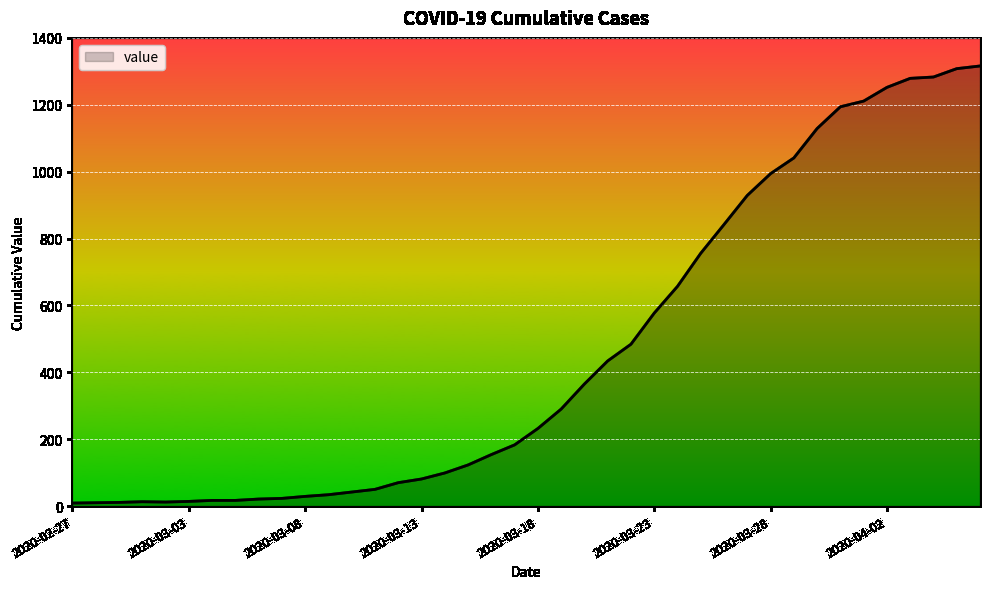

What is the difference between the maximum and minimum values?

1307